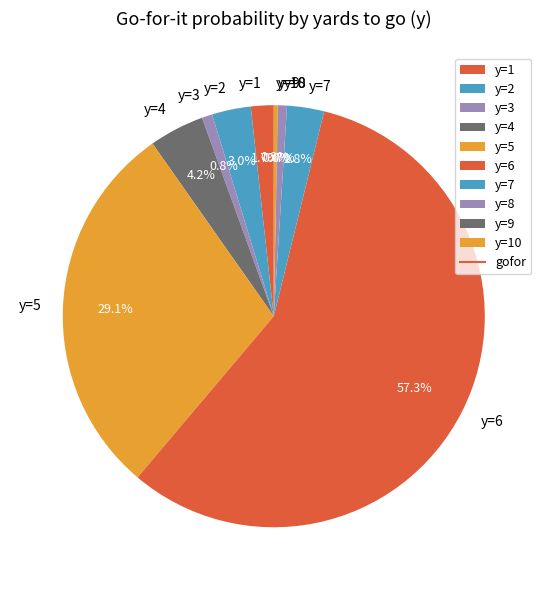

Which category has the biggest portion of the pie?

y=6